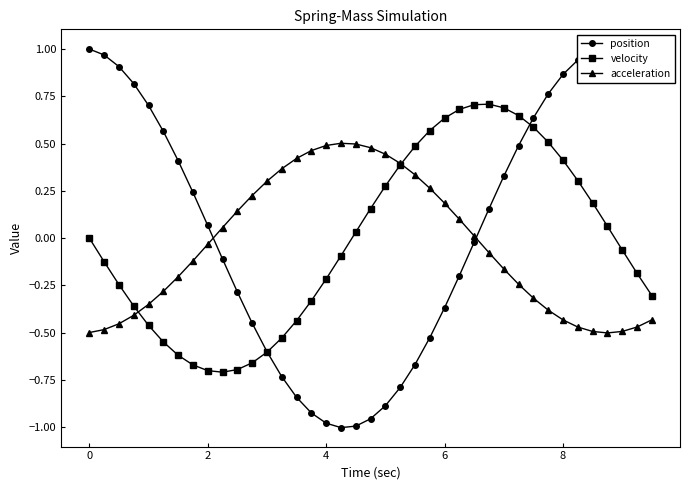

What is the highest value of the velocity series?

0.7